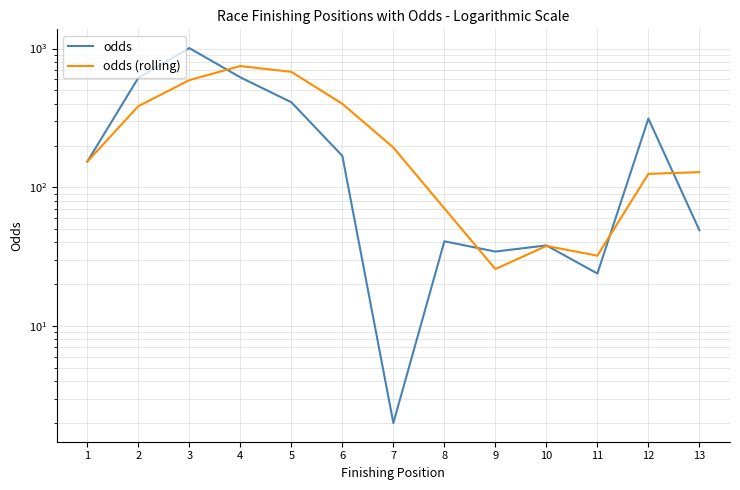

What is the value of the odds point at the 7th from the left?

2.0